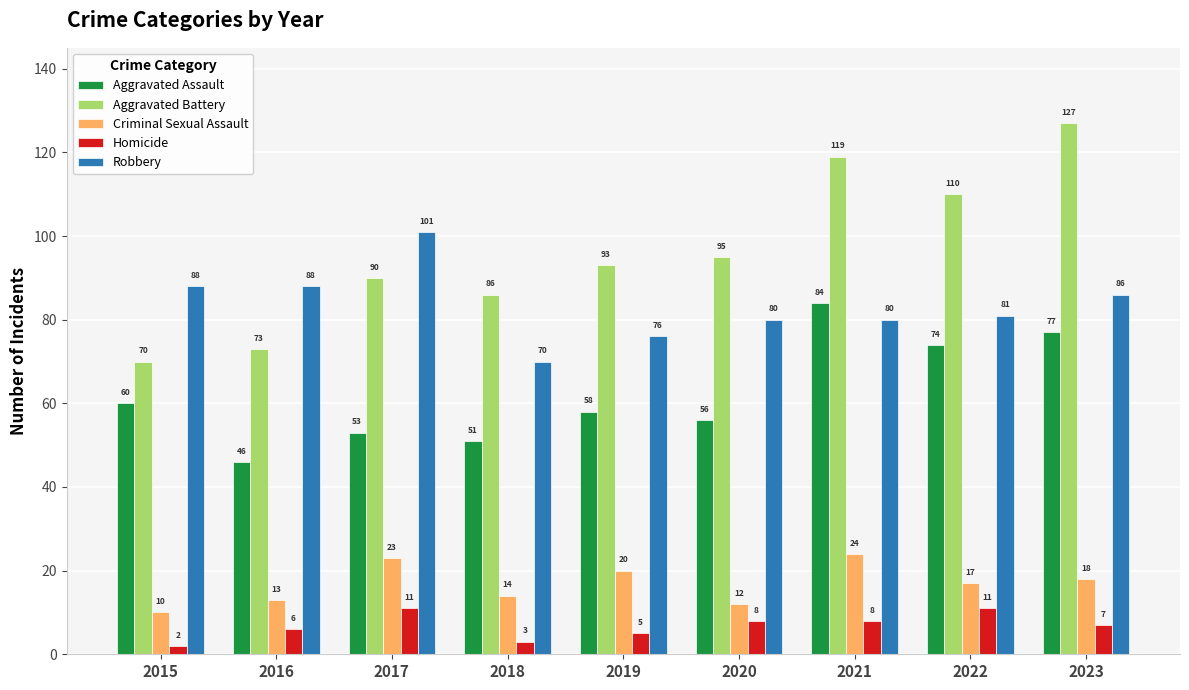

Reading right to left, extract all data points from this chart.

Aggravated Assault: 77	74	84	56	58	51	53	46	60
Aggravated Battery: 127	110	119	95	93	86	90	73	70
Criminal Sexual Assault: 18	17	24	12	20	14	23	13	10
Homicide: 7	11	8	8	5	3	11	6	2
Robbery: 86	81	80	80	76	70	101	88	88